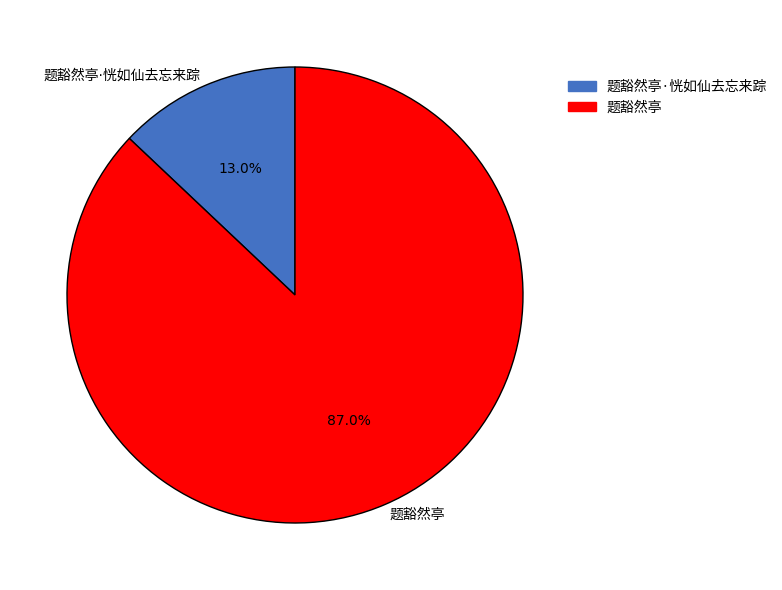

Is there a majority slice in this chart?

Yes